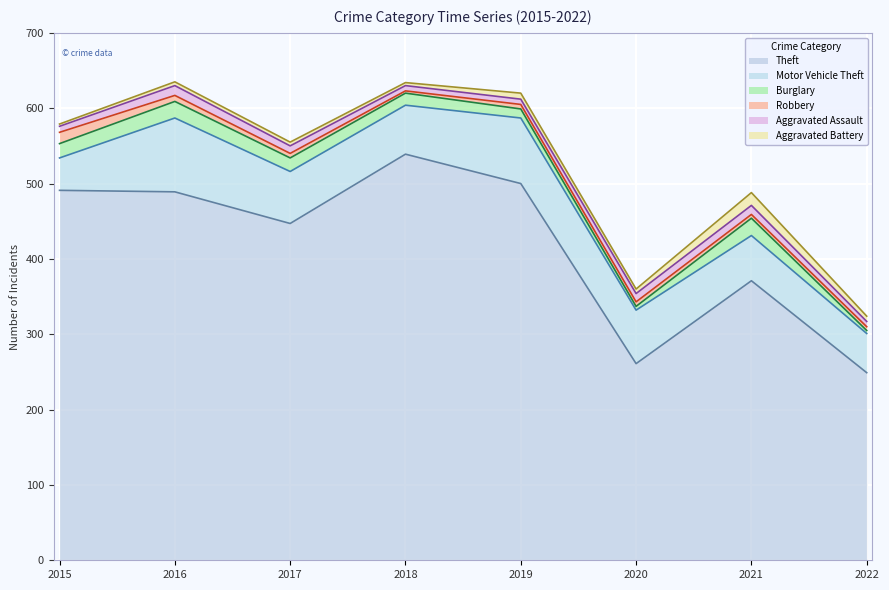

True or false: Burglary and Motor Vehicle Theft intersect in this chart.

False